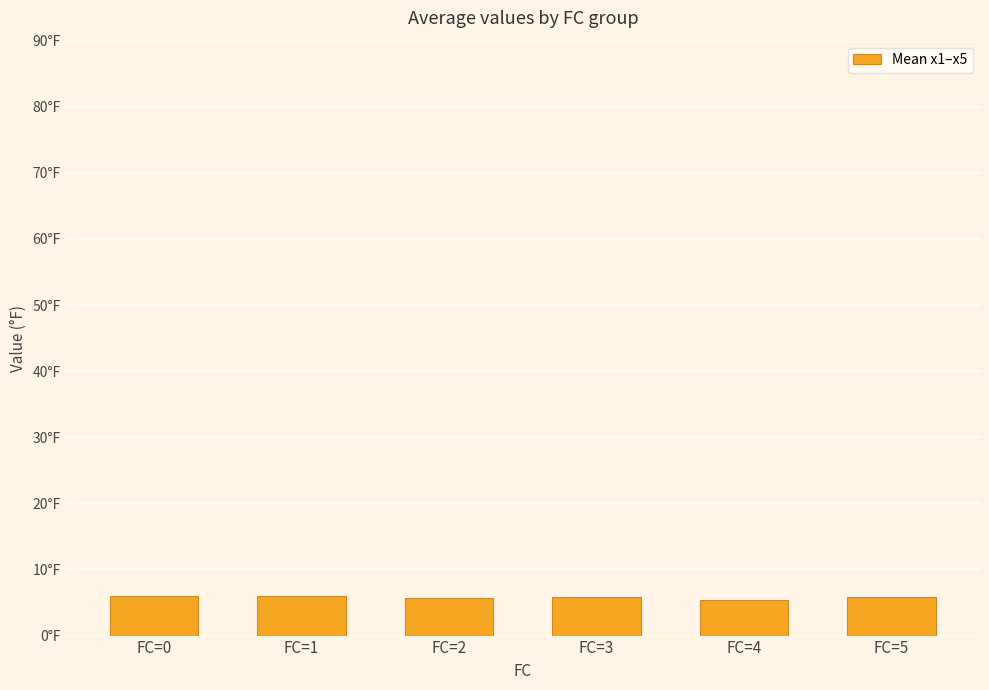

Where is the data nearest to the value 5?

FC=4